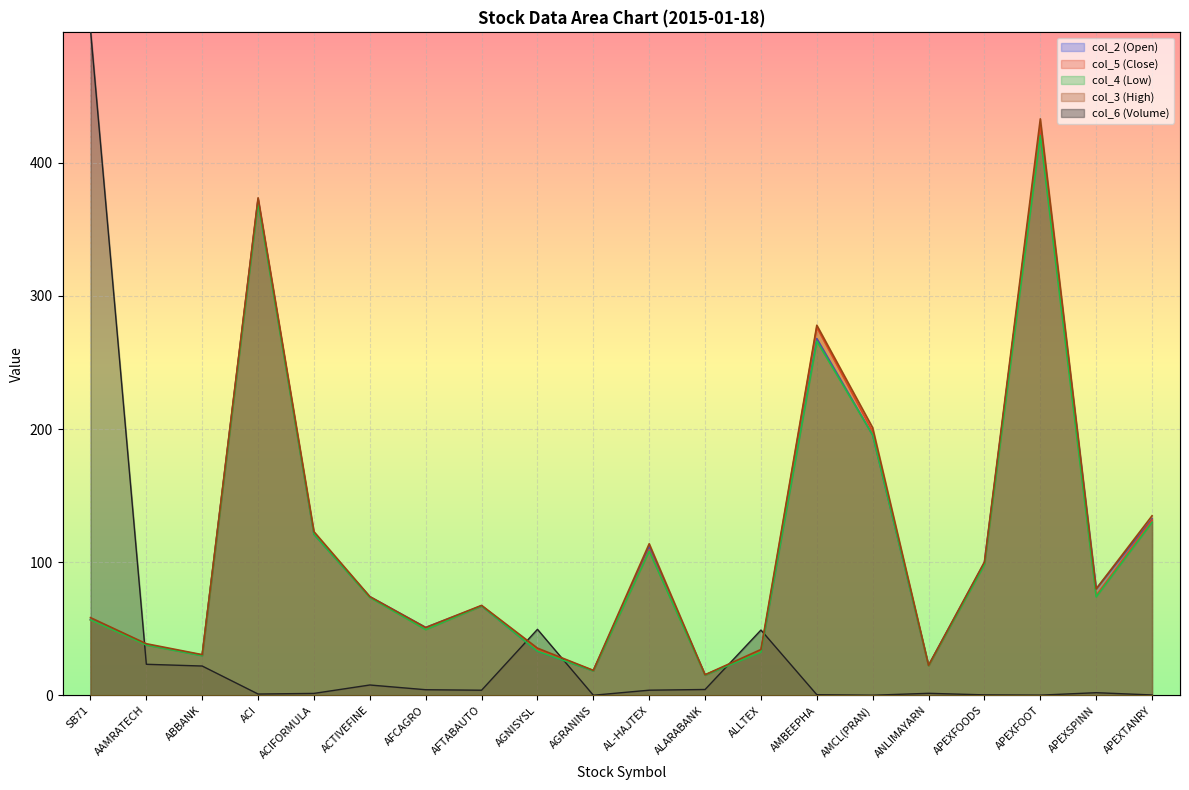

True or false: col_6 (Volume) and col_2 (Open) intersect in this chart.

True